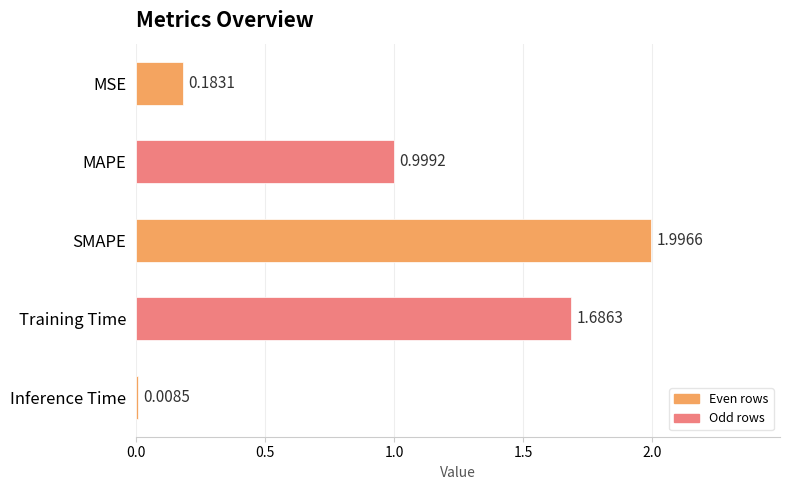

What is the difference between the second highest and second lowest values?

1.5